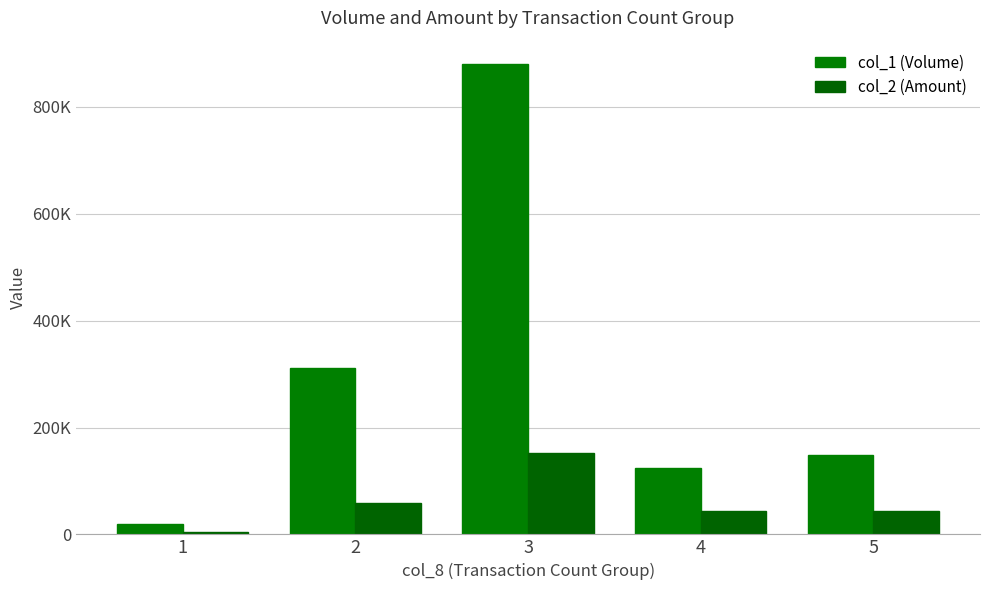

Are the bars horizontal?

No